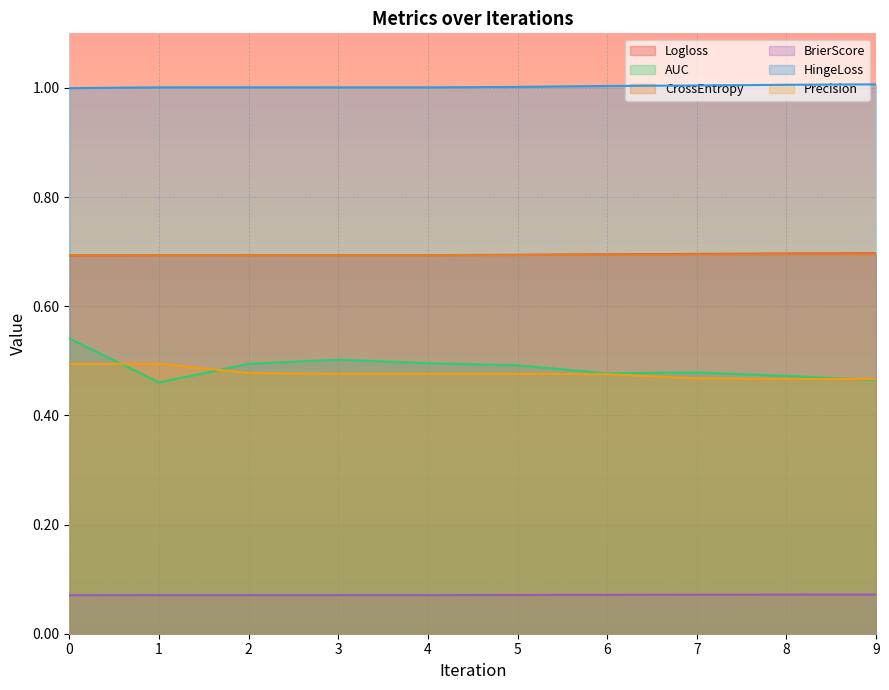

What is the spread (max minus min) of values at 5?

0.9